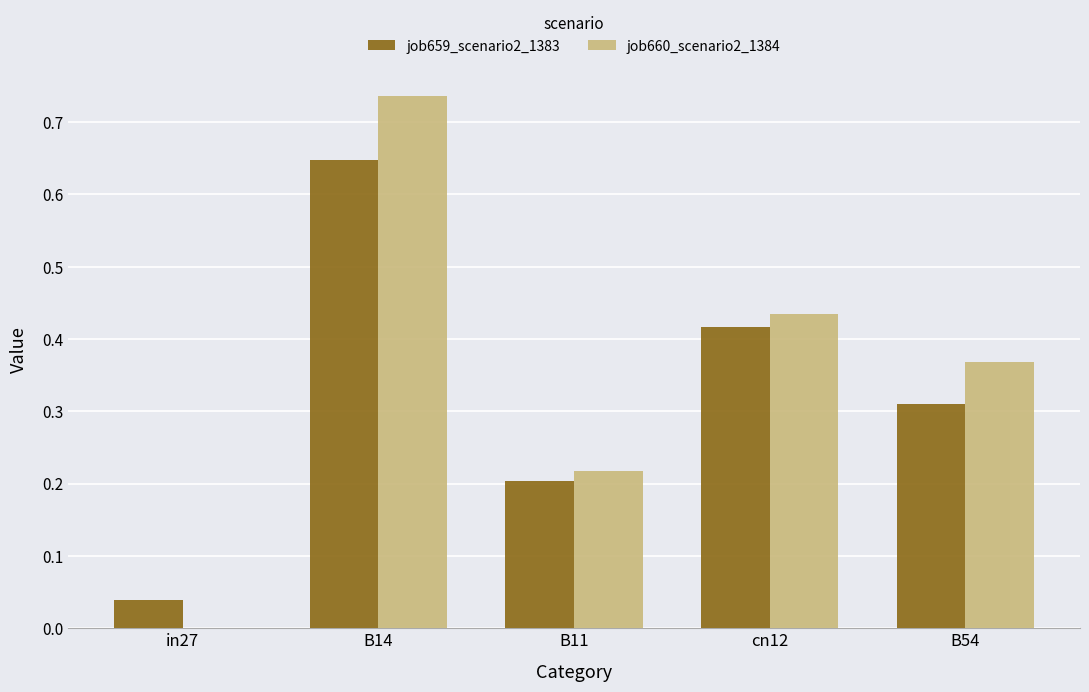

Which category has the highest value across all series?

B14